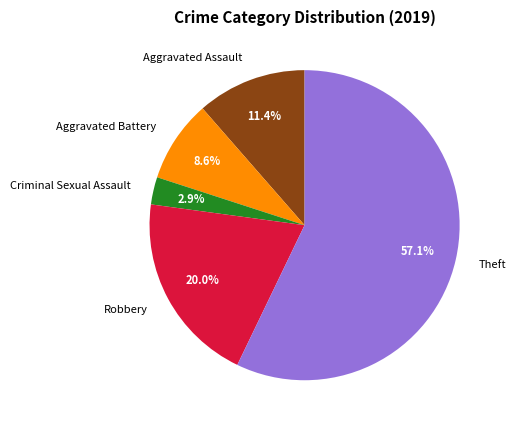

To the nearest percent, what is the difference between the largest and smallest slice percentages?

54%